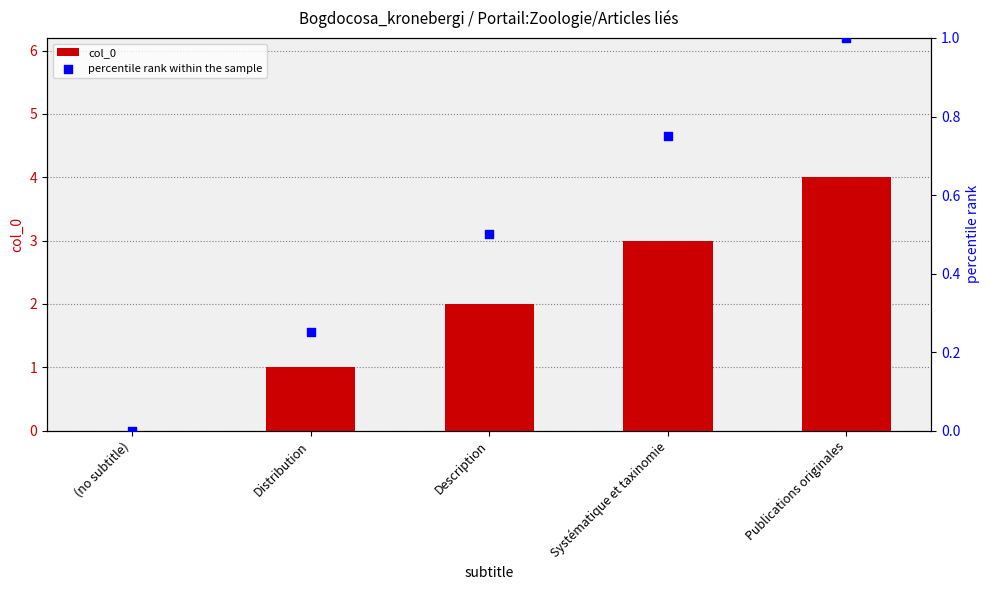

At which category is the sum across all series the highest?

Publications originales